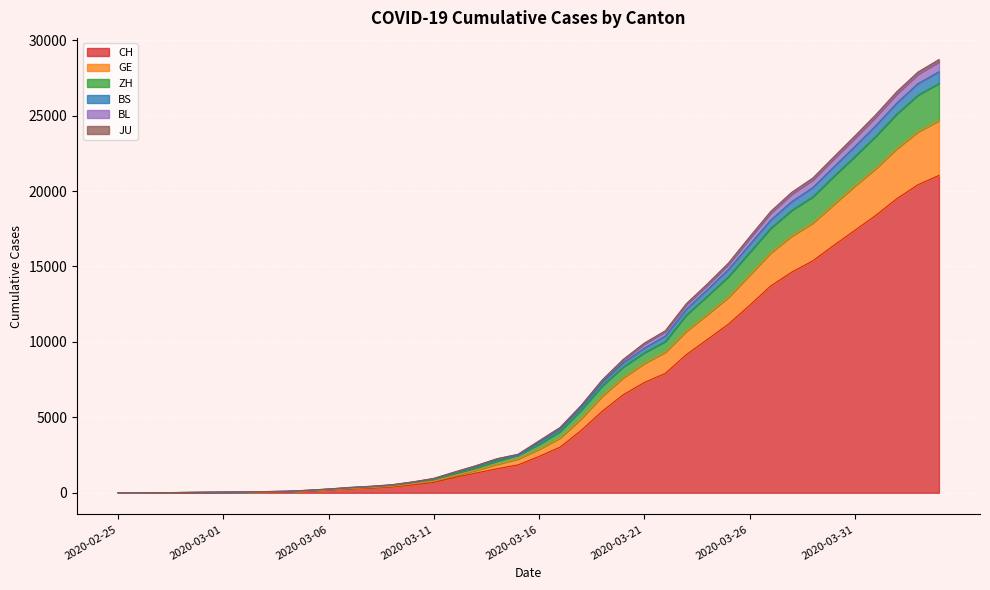

What is the value of the CH point at the 3rd from the left?

6